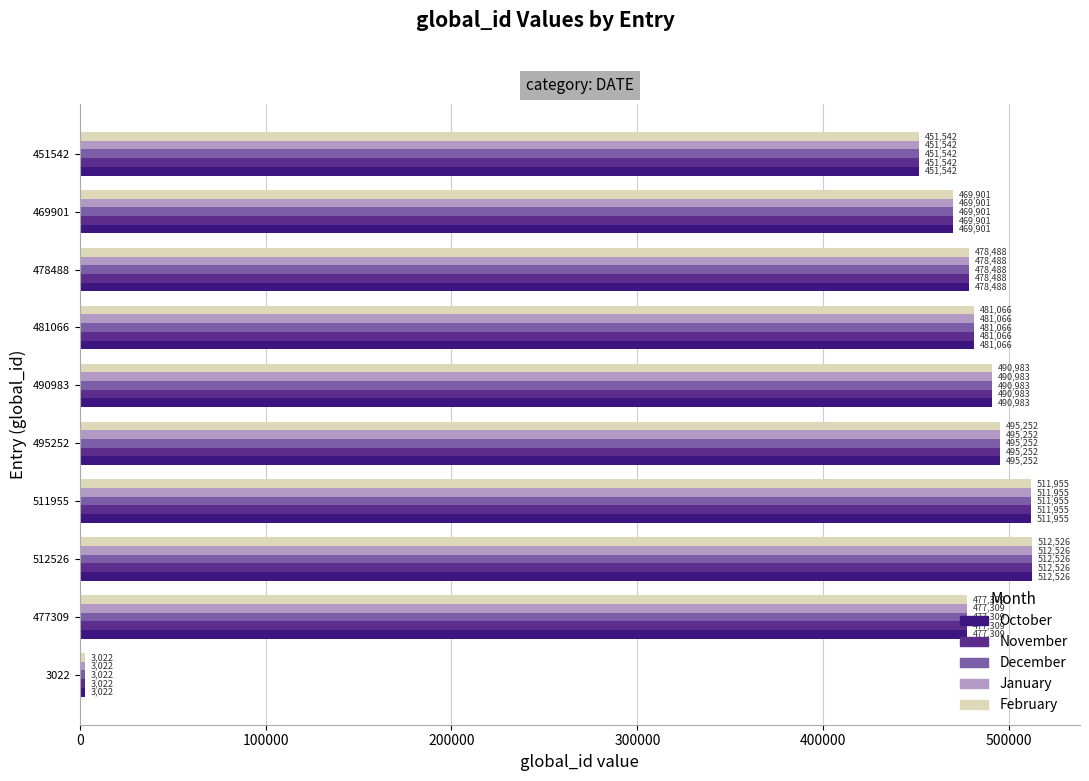

At which category is the sum across all series the highest?

512526